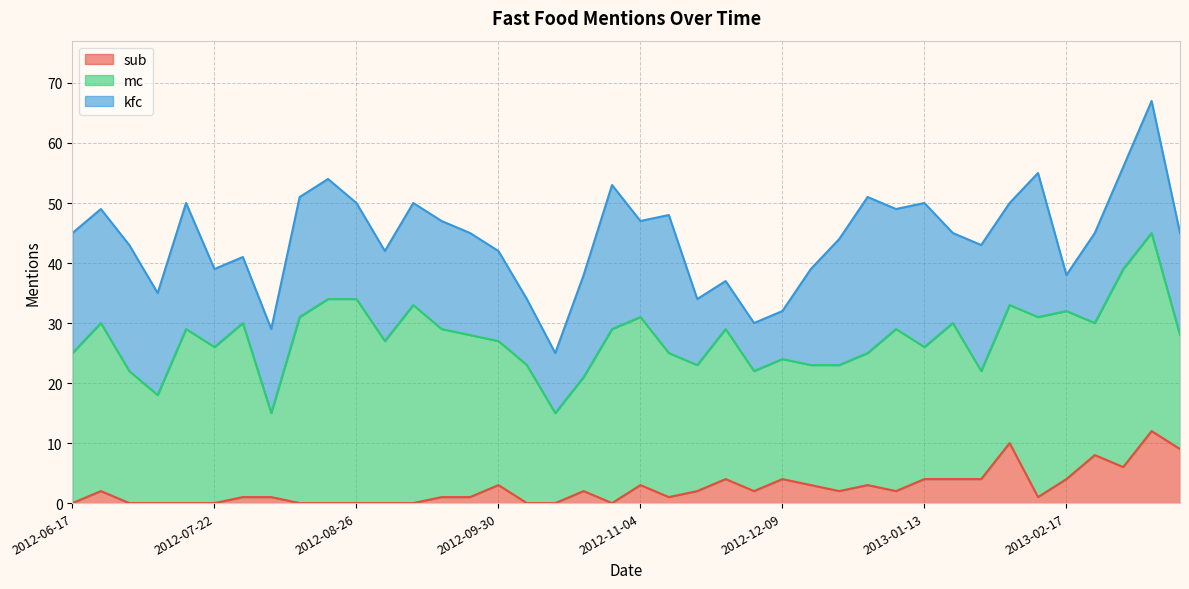

Is it true that kfc equals 15 at 2013-02-24?

True